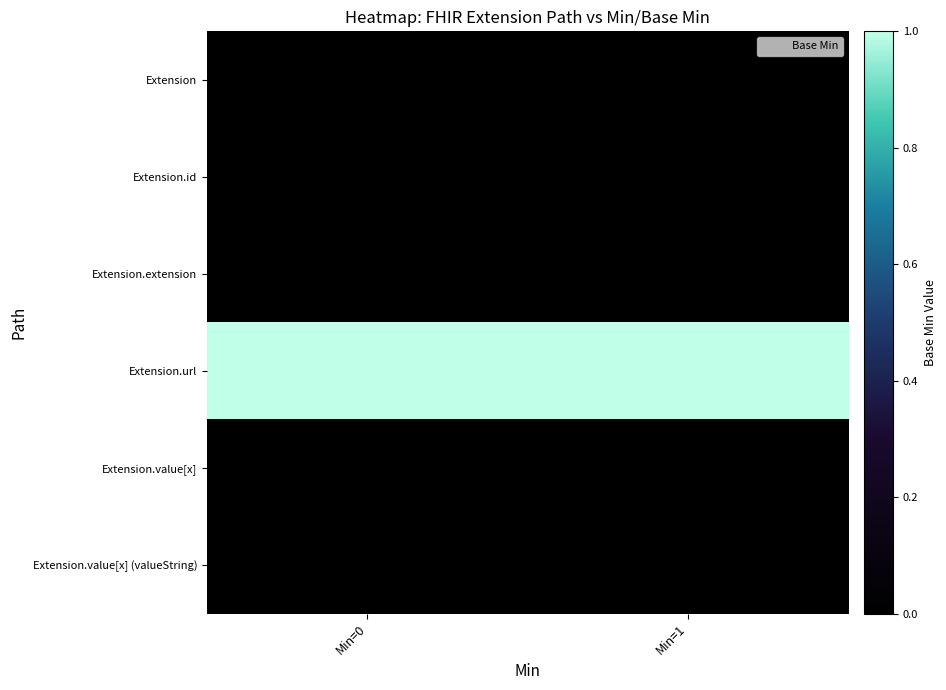

At Min=1, list the series in order from largest to smallest.

Extension.url, Extension, Extension.id, Extension.extension, Extension.value[x], Extension.value[x] (valueString)